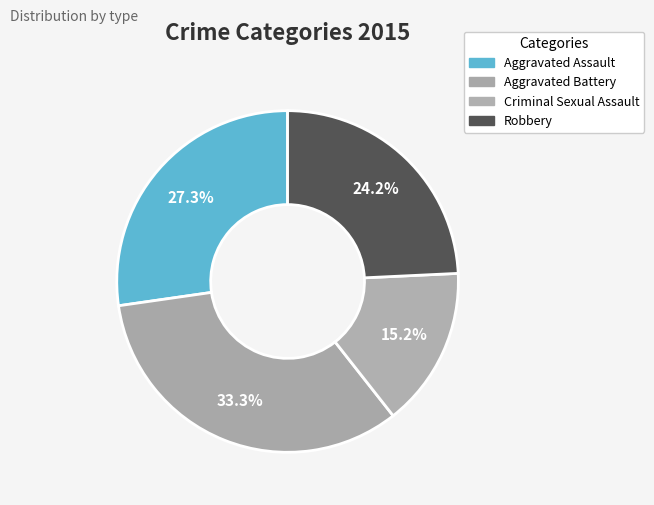

To the nearest percent, what is the difference between the largest and smallest slice percentages?

18%